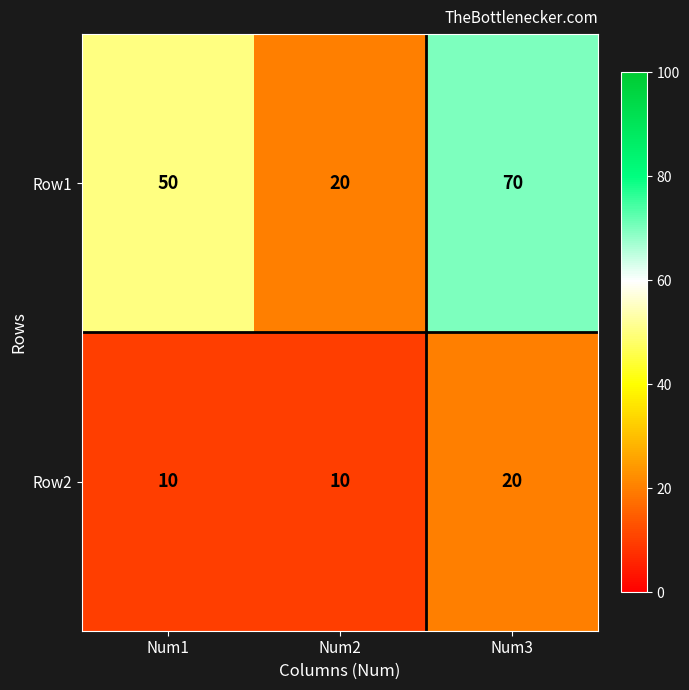

The value of Row2 at Num1 is 16. True or false?

False